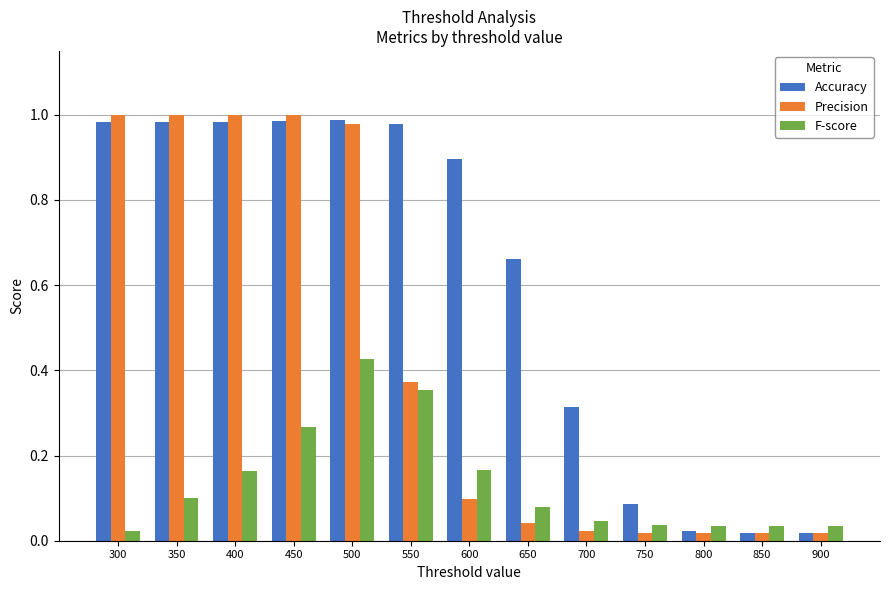

Rank the series by their average value, from highest to lowest.

Accuracy, Precision, F-score